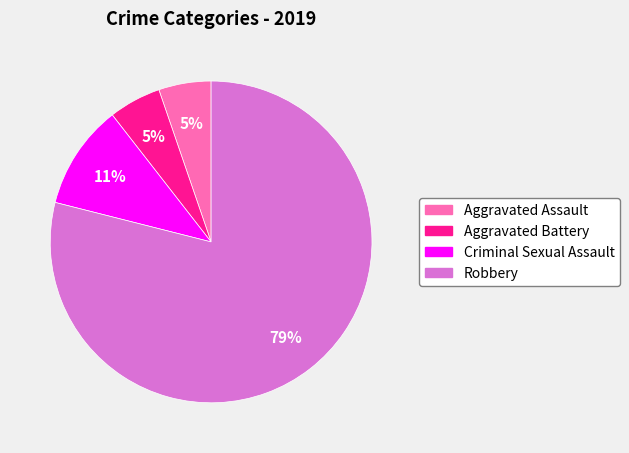

Do Robbery and Criminal Sexual Assault together represent more than half of the pie?

Yes